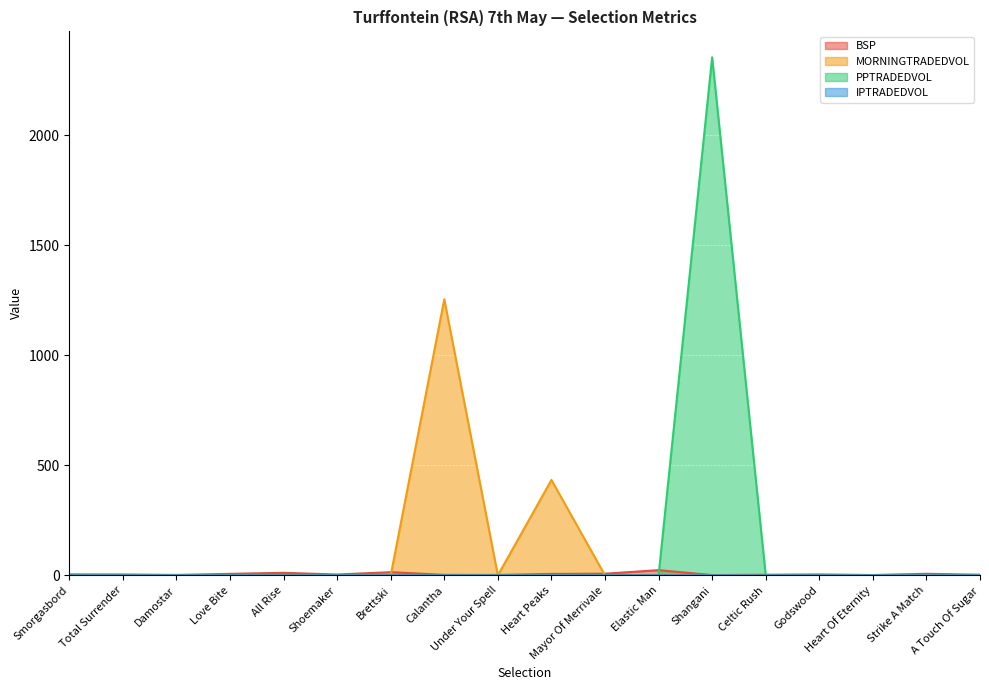

At A Touch Of Sugar, list the series in order from smallest to largest.

MORNINGTRADEDVOL, PPTRADEDVOL, IPTRADEDVOL, BSP